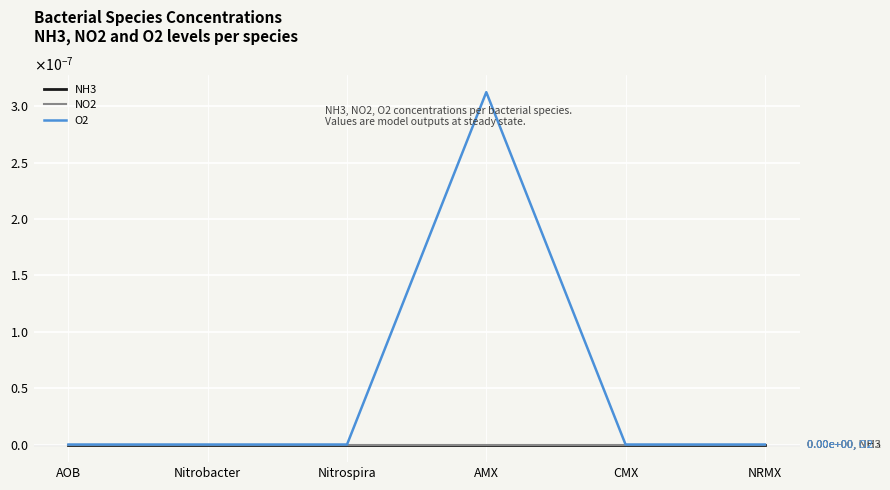

List the labels in order of NH3 value, smallest first.

AOB, Nitrobacter, Nitrospira, AMX, CMX, NRMX